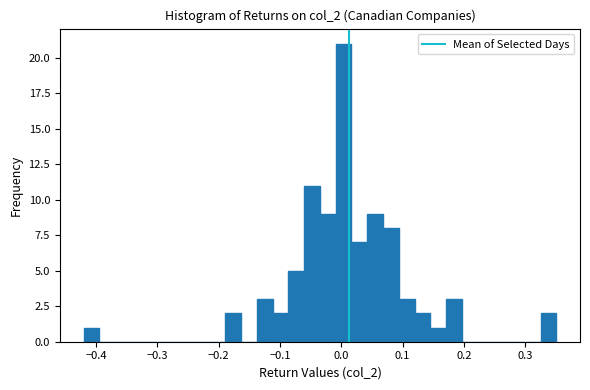

Around what value on the x-axis is the tallest bar? Give the approximate position of its centre, as read against the axis.

0.00